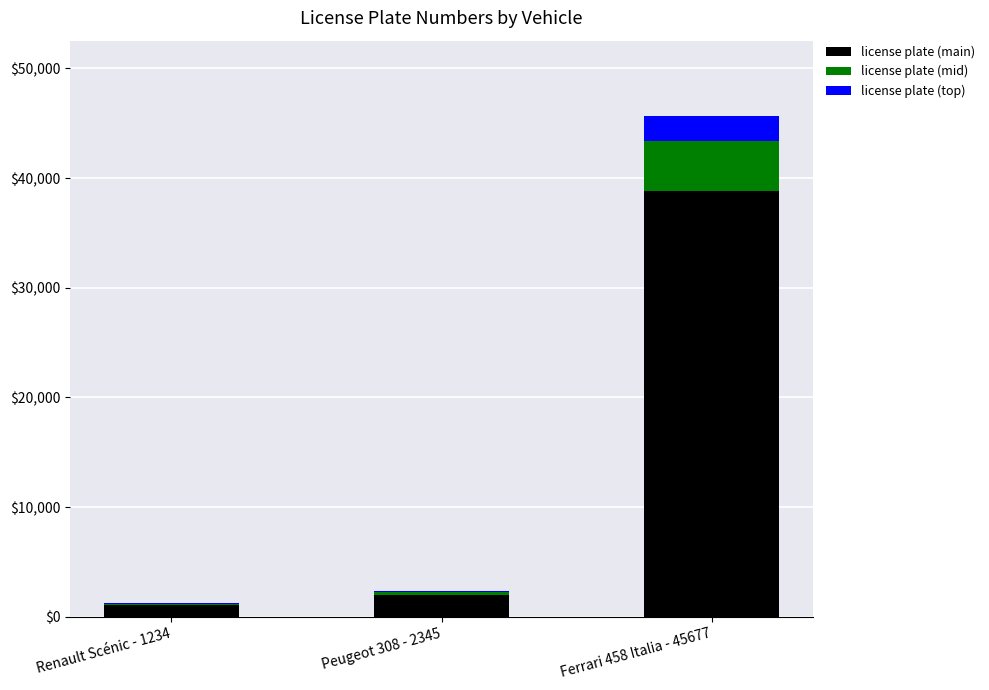

Does the chart contain stacked bars?

Yes